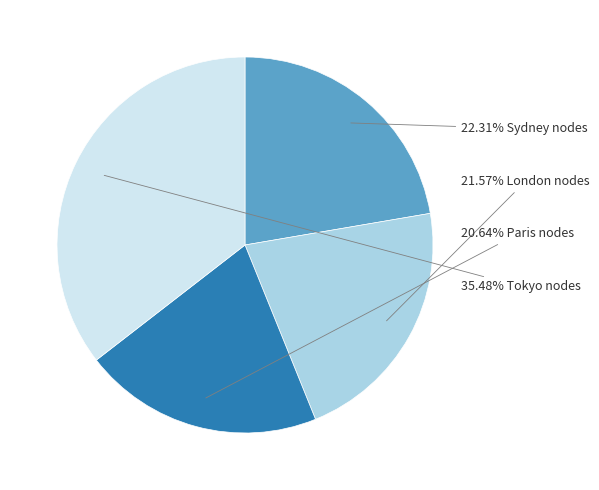

Is there any slice that represents more than half of the pie?

No